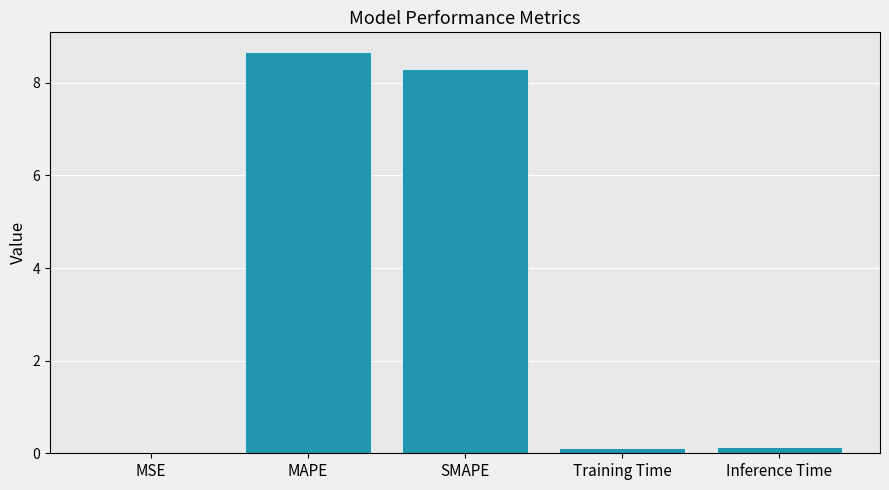

What is the sum of the values at MAPE and Inference Time?

8.8